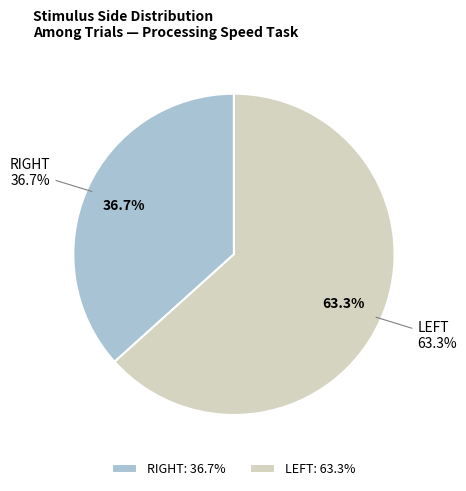

Which category has the biggest portion of the pie?

LEFT